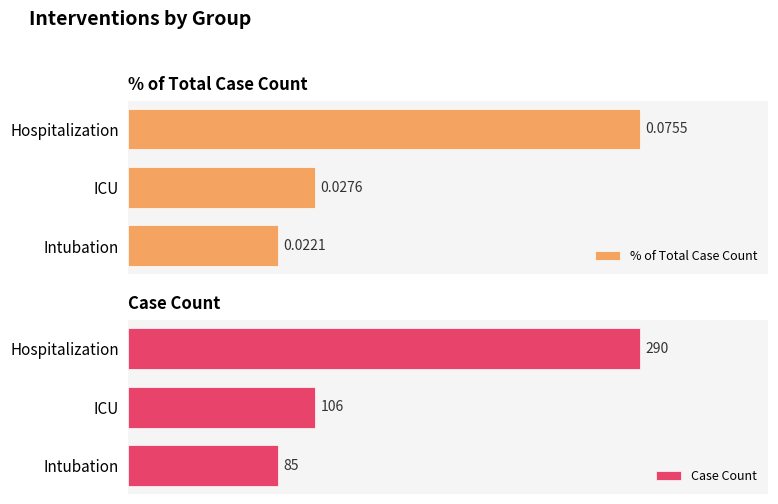

At which label is % of Total Case Count closest to 0?

Intubation